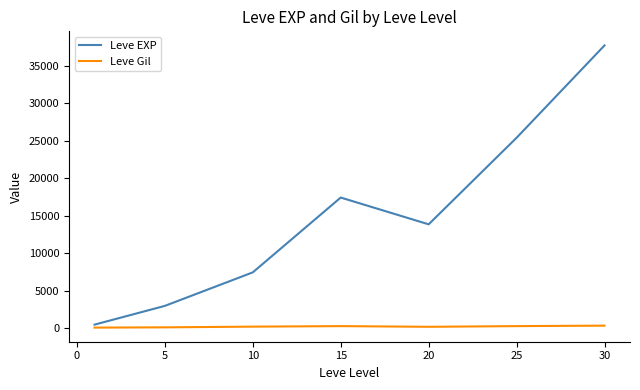

At how many categories does at least one series exceed 5647?

5